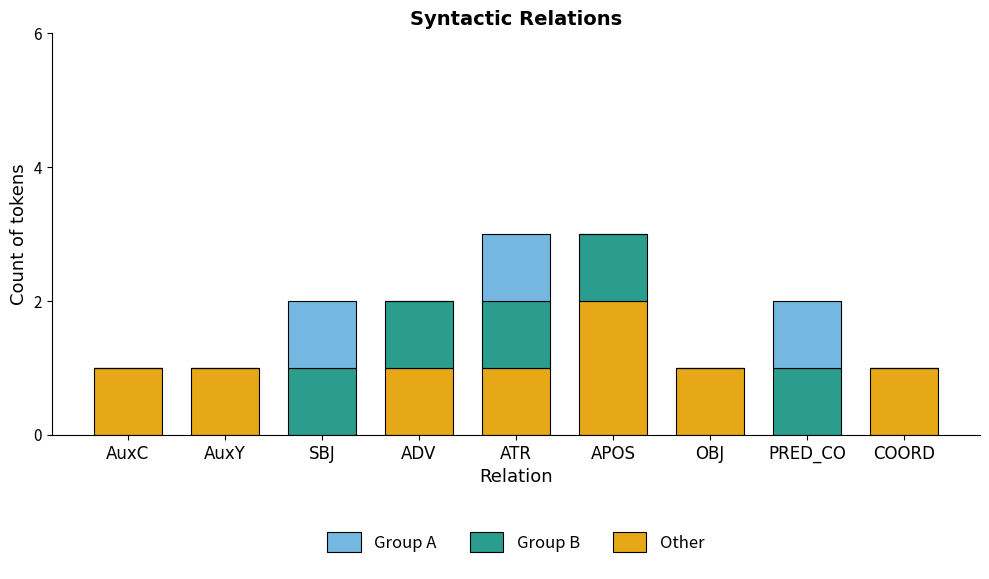

Count the number of categories in the chart.

9